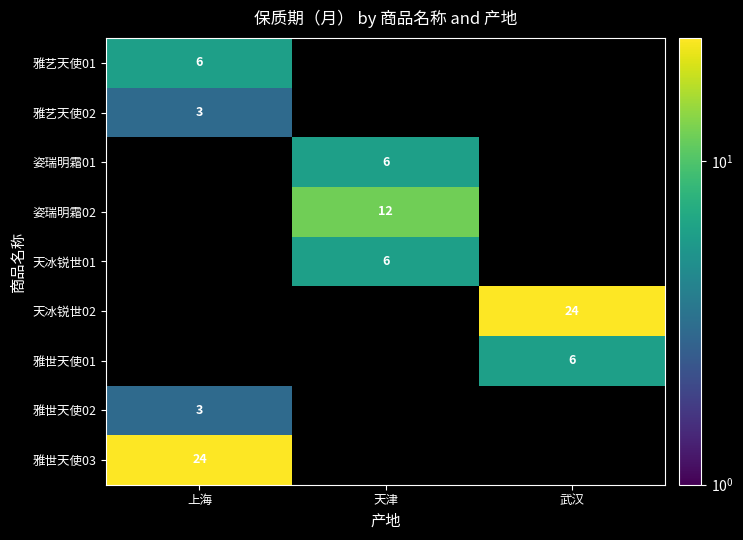

Which category has the highest value across all series?

武汉